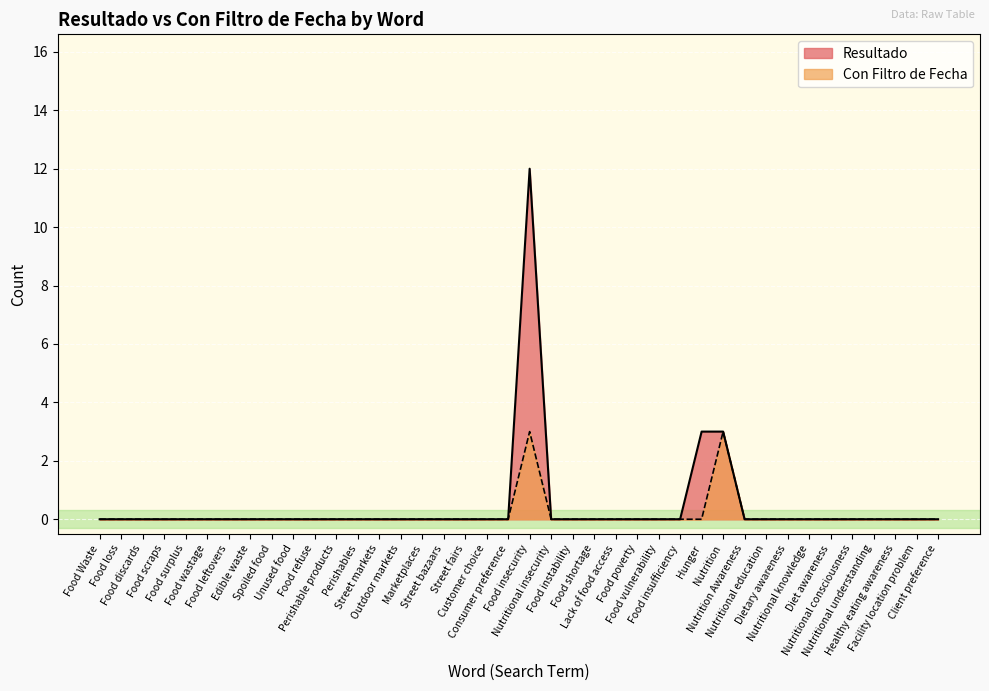

In Con Filtro de Fecha, how many points are higher than both neighbors (excluding endpoints)?

2